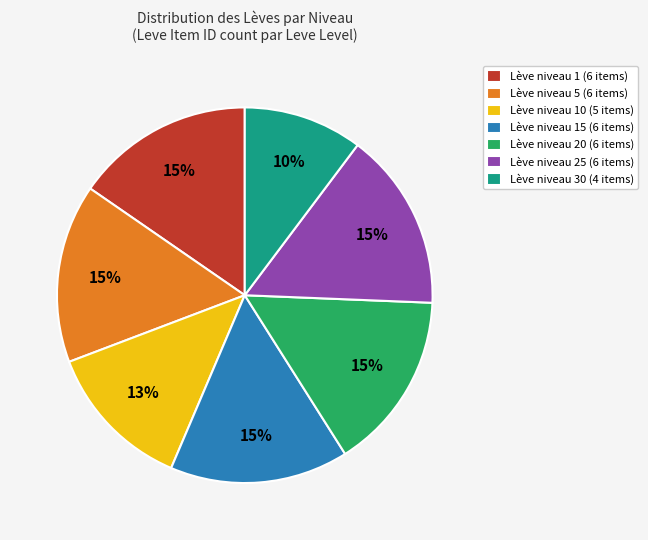

To the nearest percent, what is the difference between the largest and smallest slice percentages?

5%